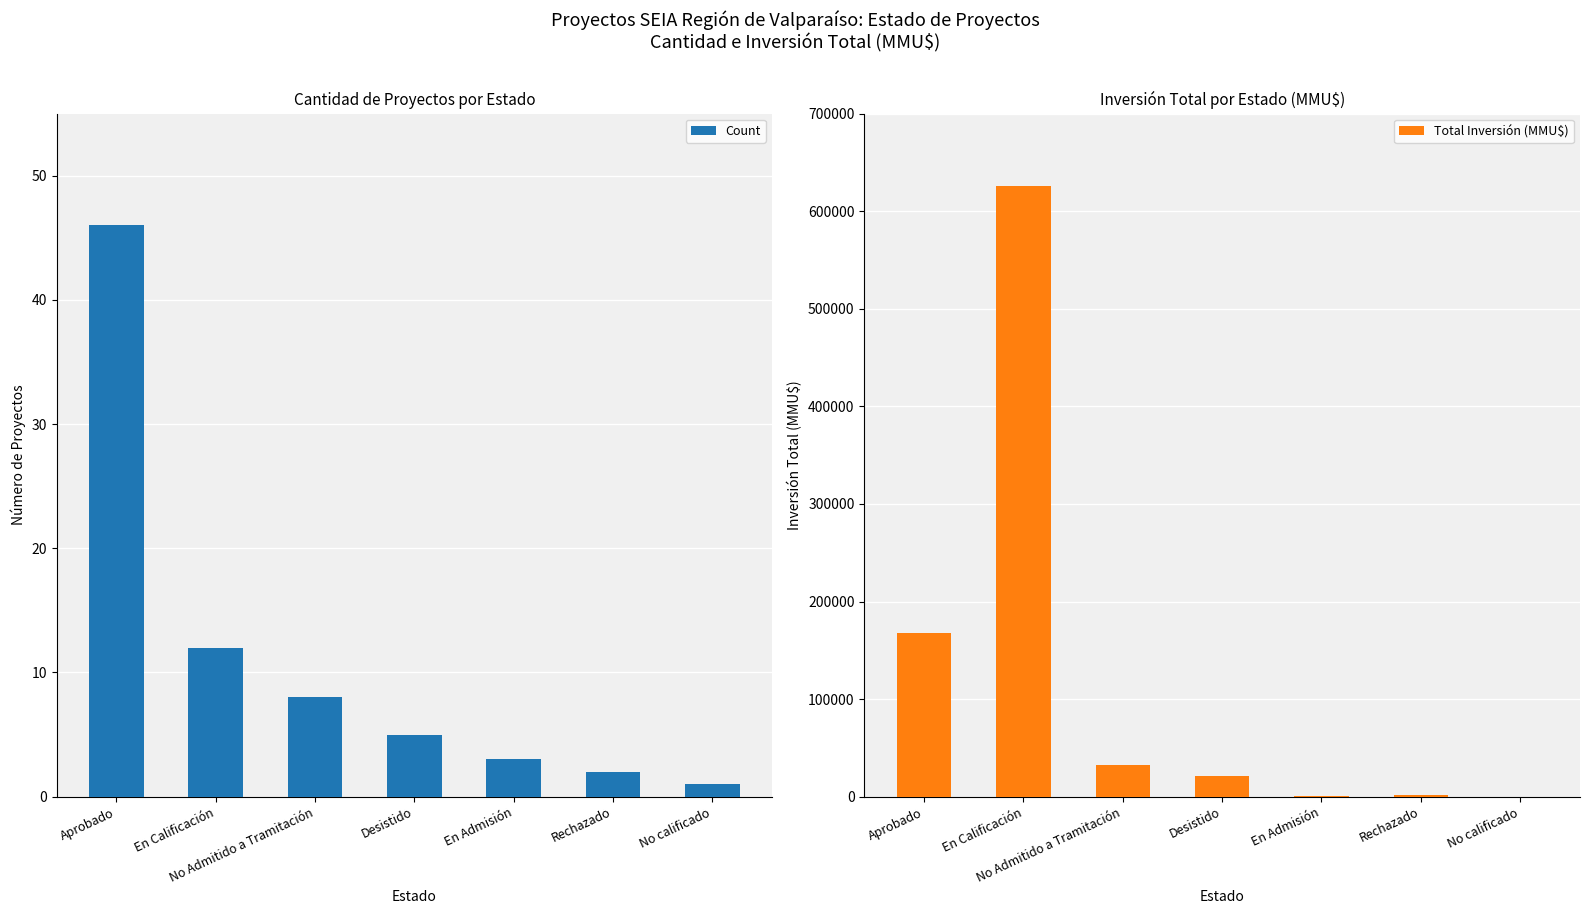

Which series has the widest spread of values?

Total Inversión (MMU$)